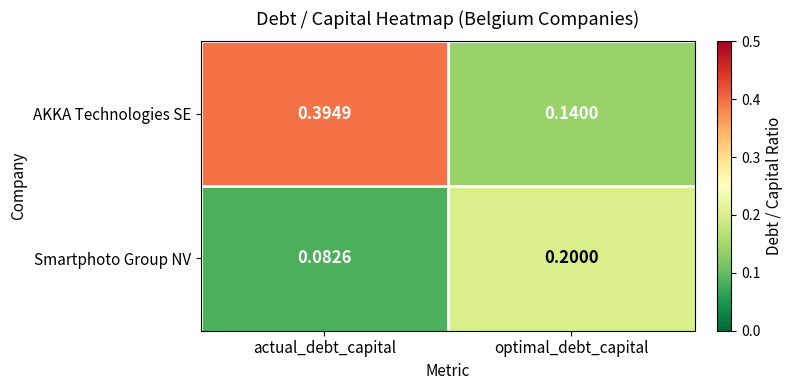

List the series in order of their overall mean, lowest first.

Smartphoto Group NV, AKKA Technologies SE